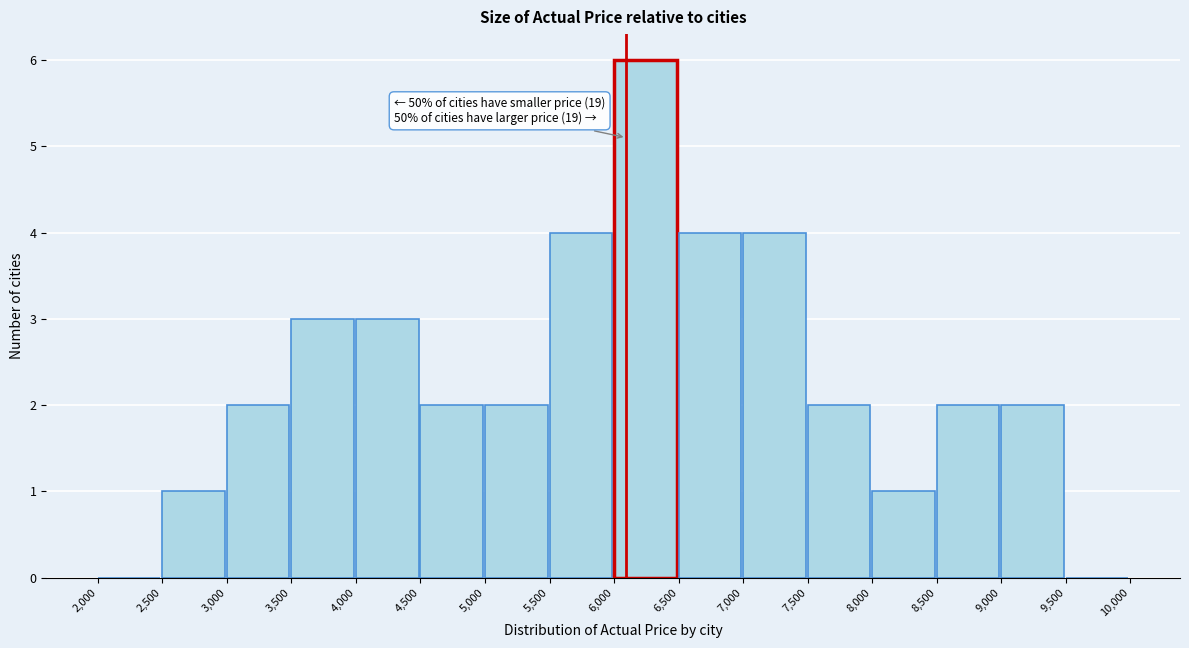

Over which range of the x-axis is the bar tallest?

6,000 to 6,500